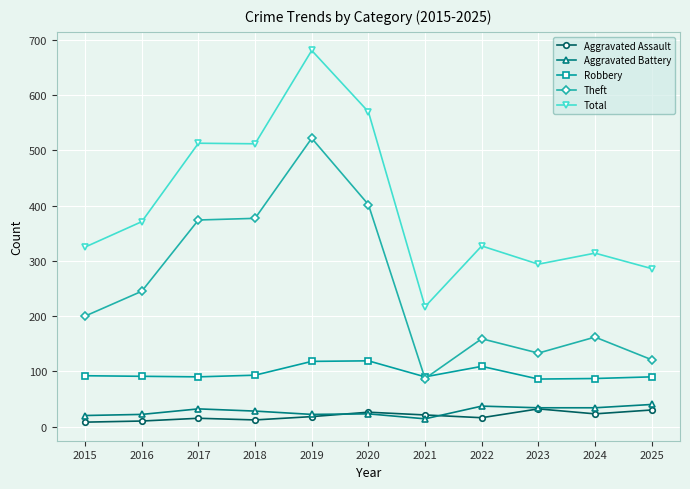

At 2017, list the series in order from largest to smallest.

Total, Theft, Robbery, Aggravated Battery, Aggravated Assault